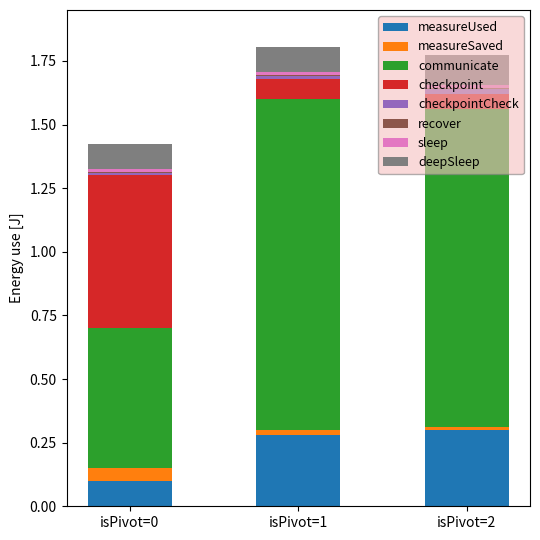

How many measureUsed values are between 0 and 1?

3